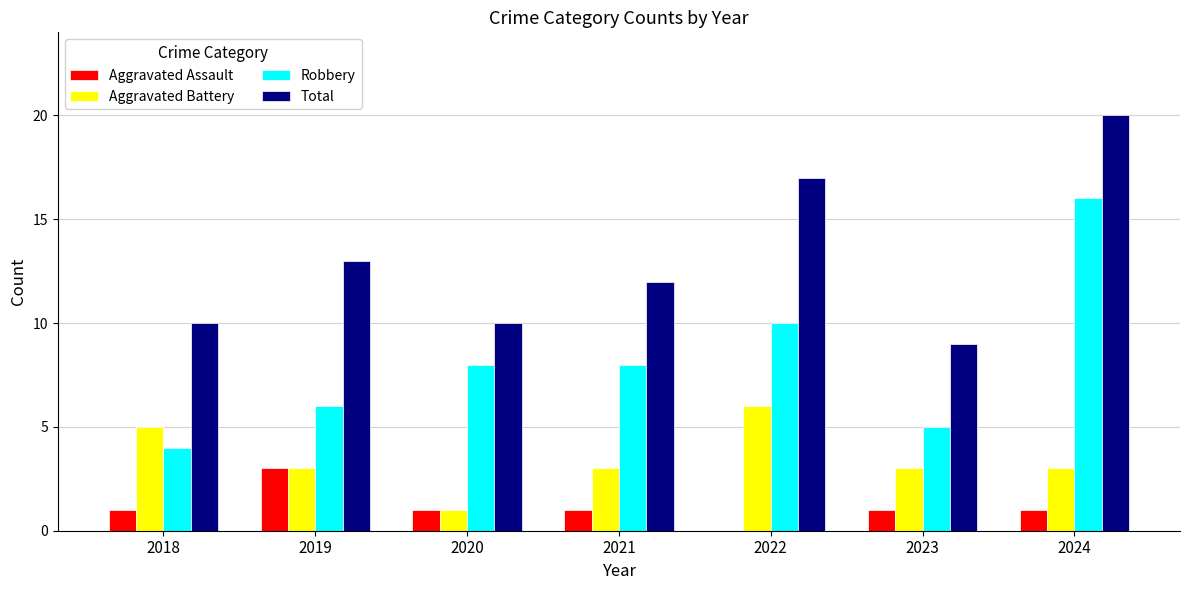

What is the maximum value shown in the chart?

20